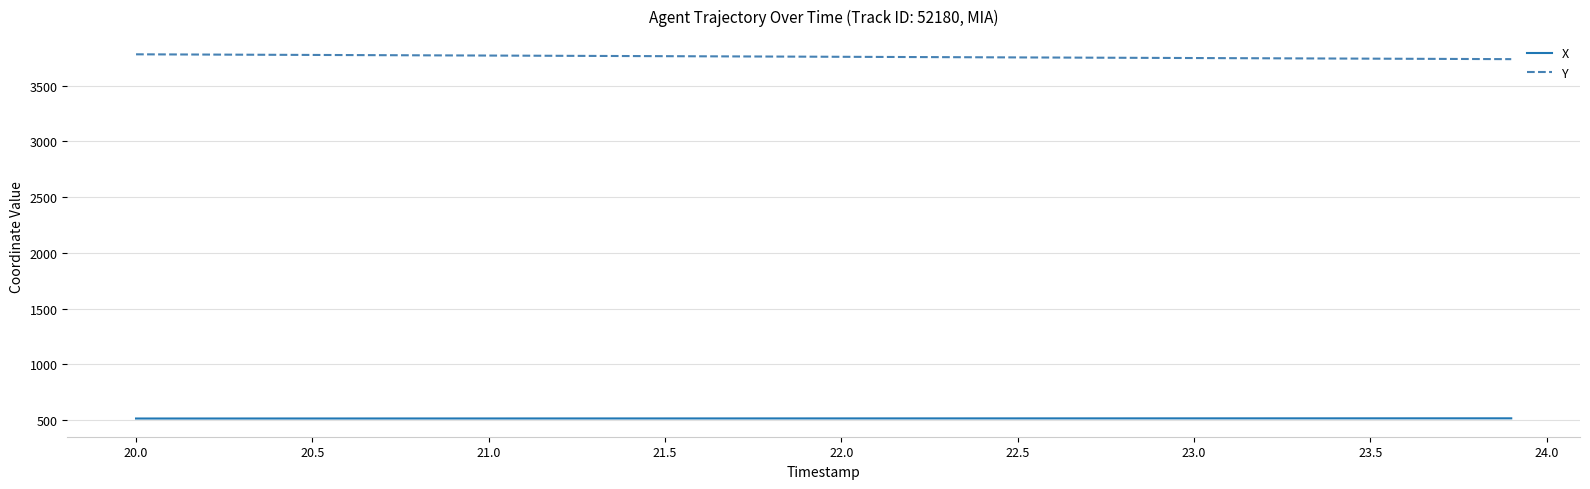

List the series in order of their overall mean, highest first.

Y, X